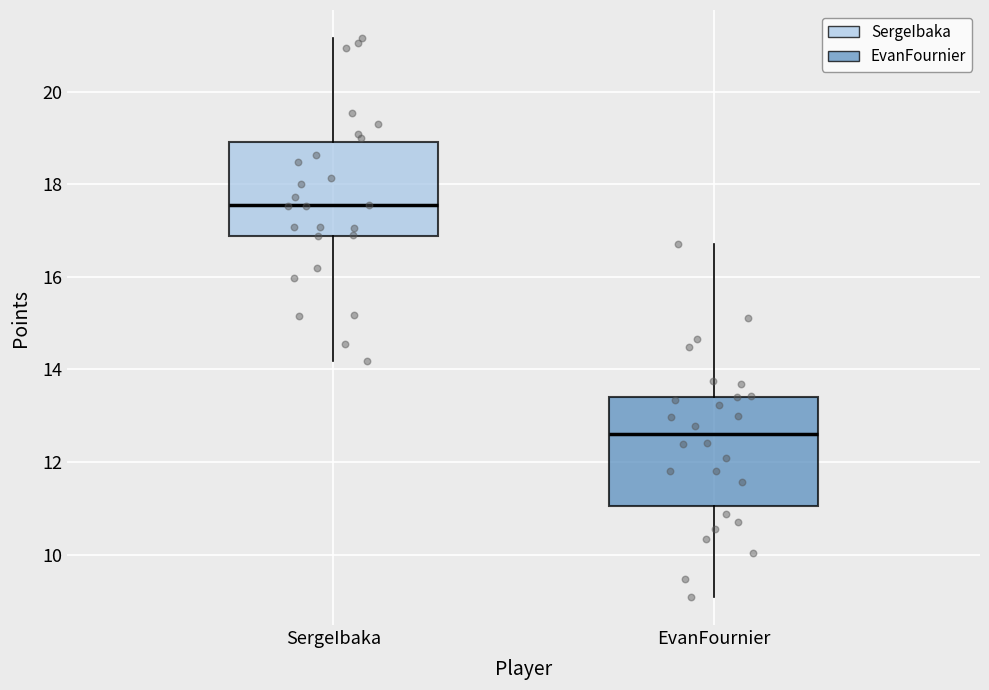

Comparing the boxes themselves (not the whiskers), which one is the tallest?

EvanFournier